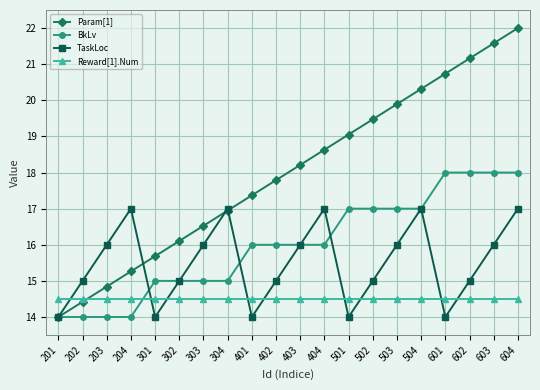

Reading right to left, transcribe all the data shown in this chart.

Param[1]: 22.0	21.6	21.2	20.7	20.3	19.9	19.5	19.1	18.6	18.2	17.8	17.4	16.9	16.5	16.1	15.7	15.3	14.8	14.4	14.0
BkLv: 18.0	18.0	18.0	18.0	17.0	17.0	17.0	17.0	16.0	16.0	16.0	16.0	15.0	15.0	15.0	15.0	14.0	14.0	14.0	14.0
TaskLoc: 17.0	16.0	15.0	14.0	17.0	16.0	15.0	14.0	17.0	16.0	15.0	14.0	17.0	16.0	15.0	14.0	17.0	16.0	15.0	14.0
Reward[1].Num: 14.5	14.5	14.5	14.5	14.5	14.5	14.5	14.5	14.5	14.5	14.5	14.5	14.5	14.5	14.5	14.5	14.5	14.5	14.5	14.5